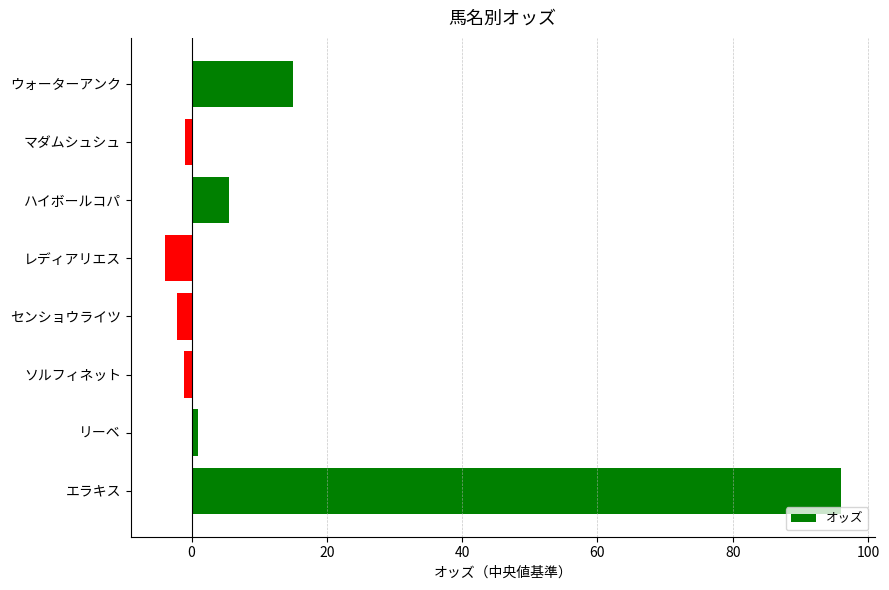

What is the average value?

13.7